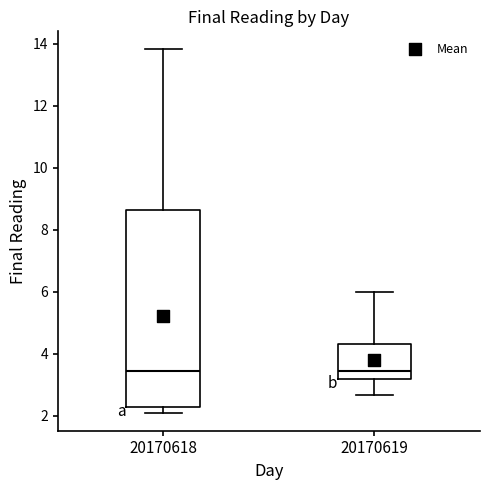

Comparing the boxes themselves (not the whiskers), which one is the tallest?

20170618